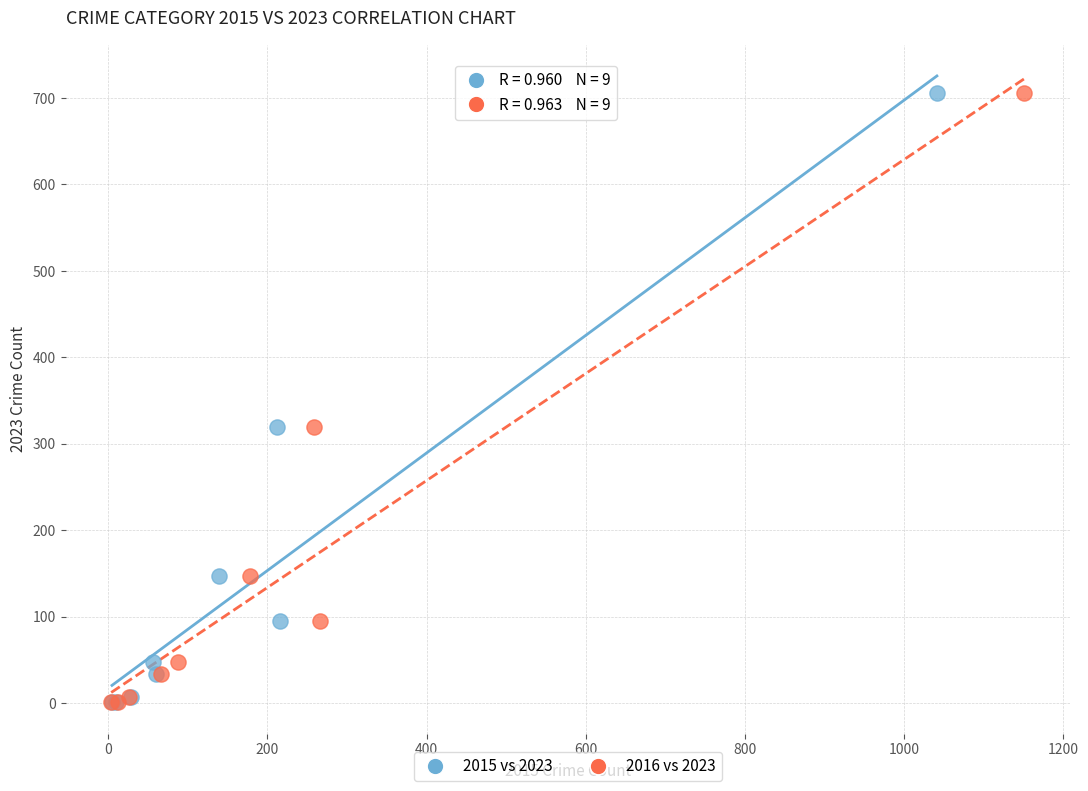

What are all the series names shown in the legend?

2015 vs 2023, 2016 vs 2023